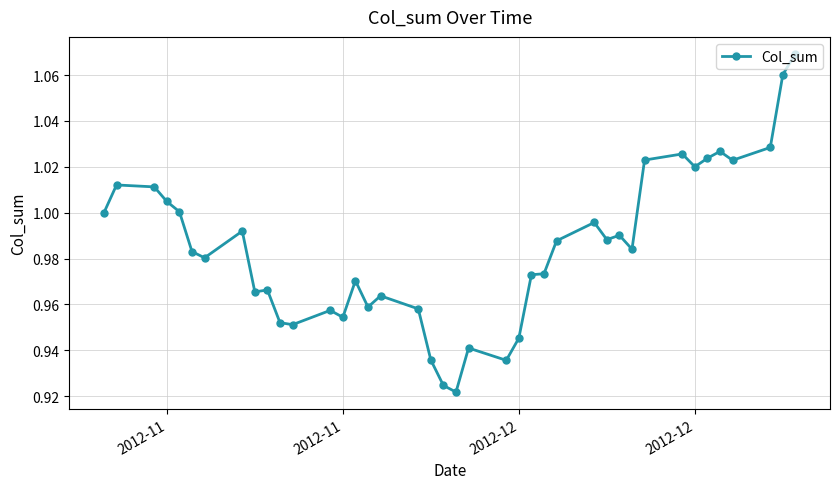

What is the difference between the maximum and minimum values?

0.1